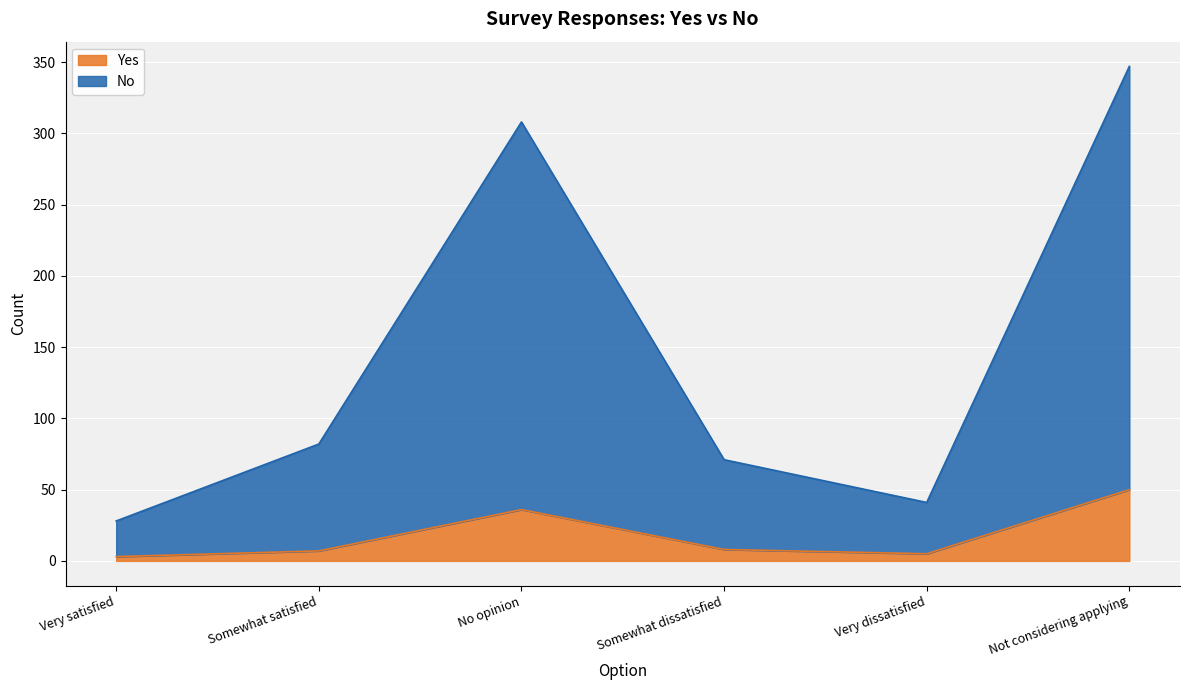

Which series has the largest total across all categories?

No